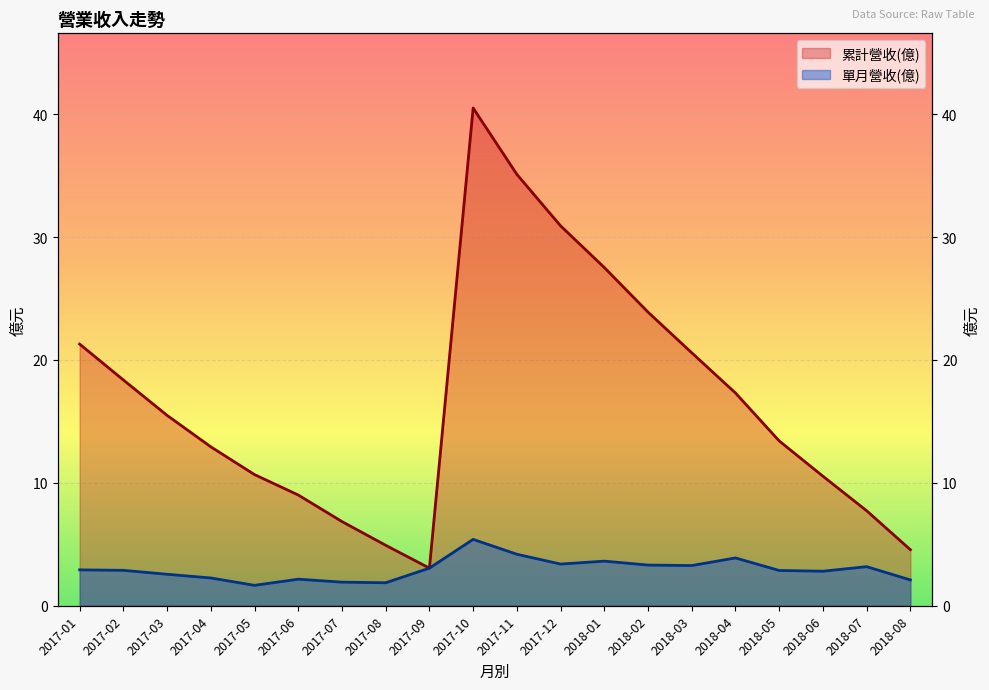

At which category does 單月營收(億) reach its first local valley?

2017-05